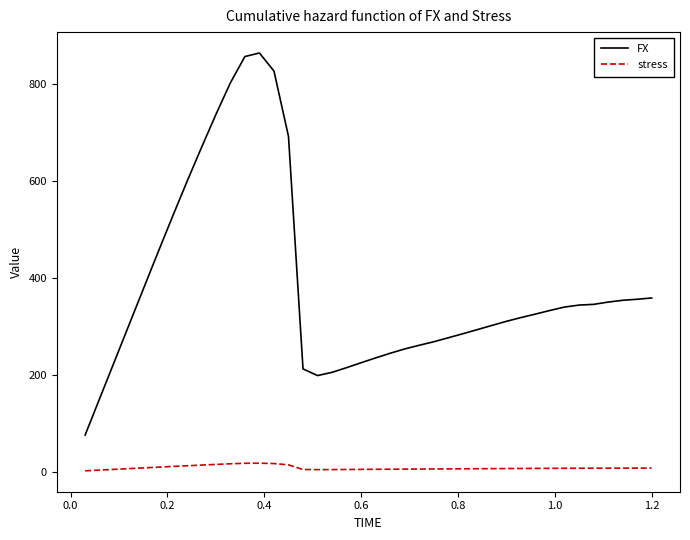

What is the maximum value for FX?

862.9